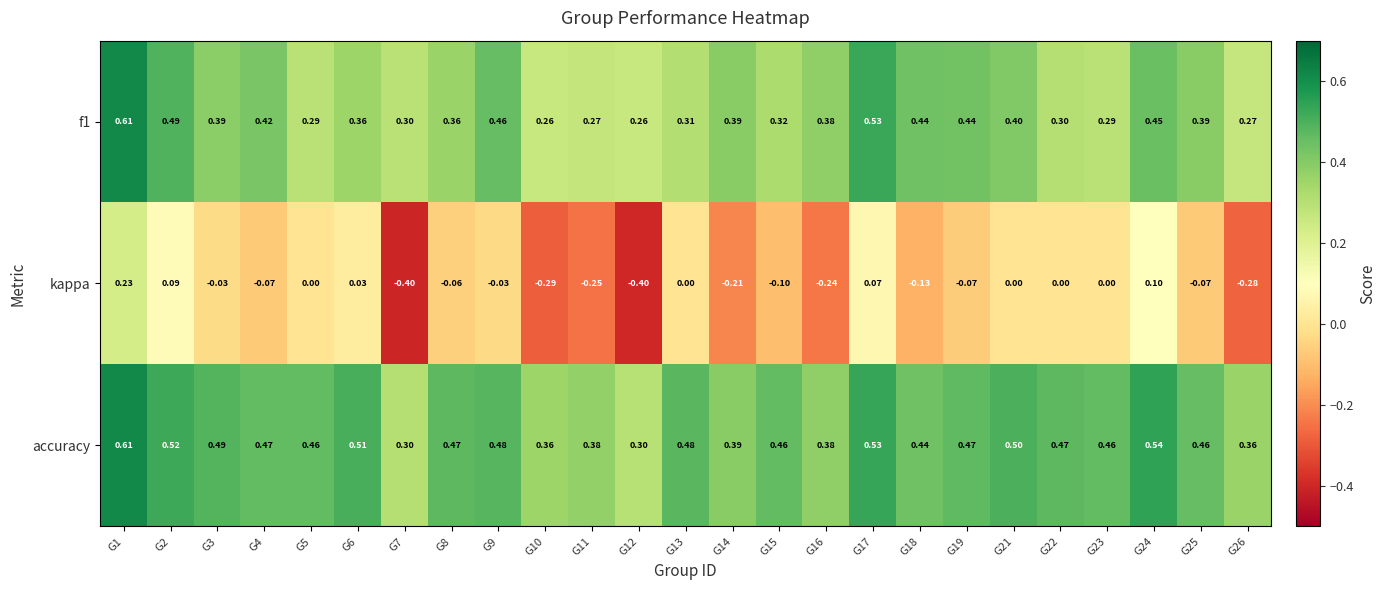

Which series changed the most between G8 and G24?

kappa